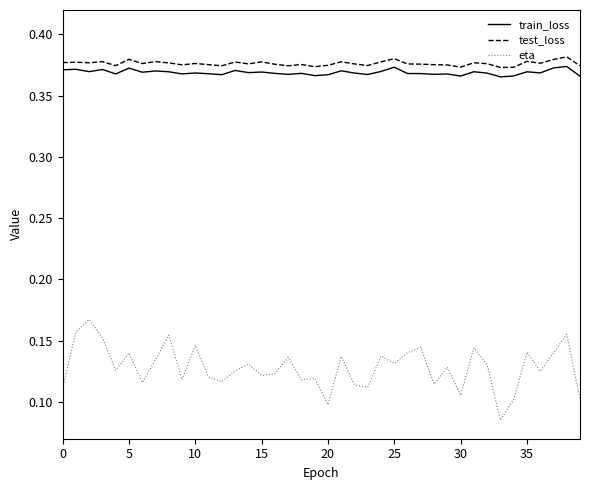

True or false: eta and test_loss cross at least once.

False